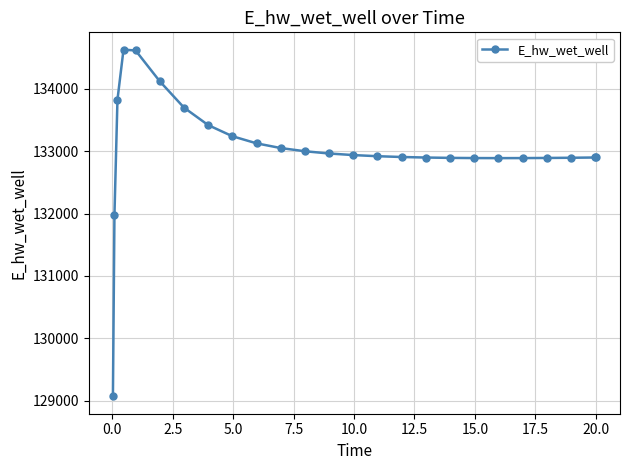

What is the smallest value displayed?

129070.2